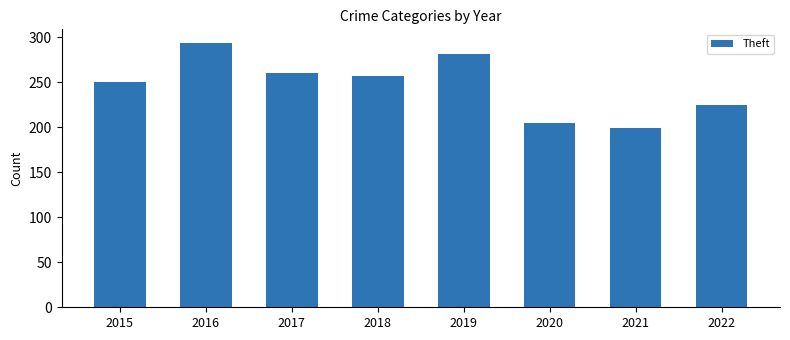

What is the difference between the second highest and second lowest values?

76